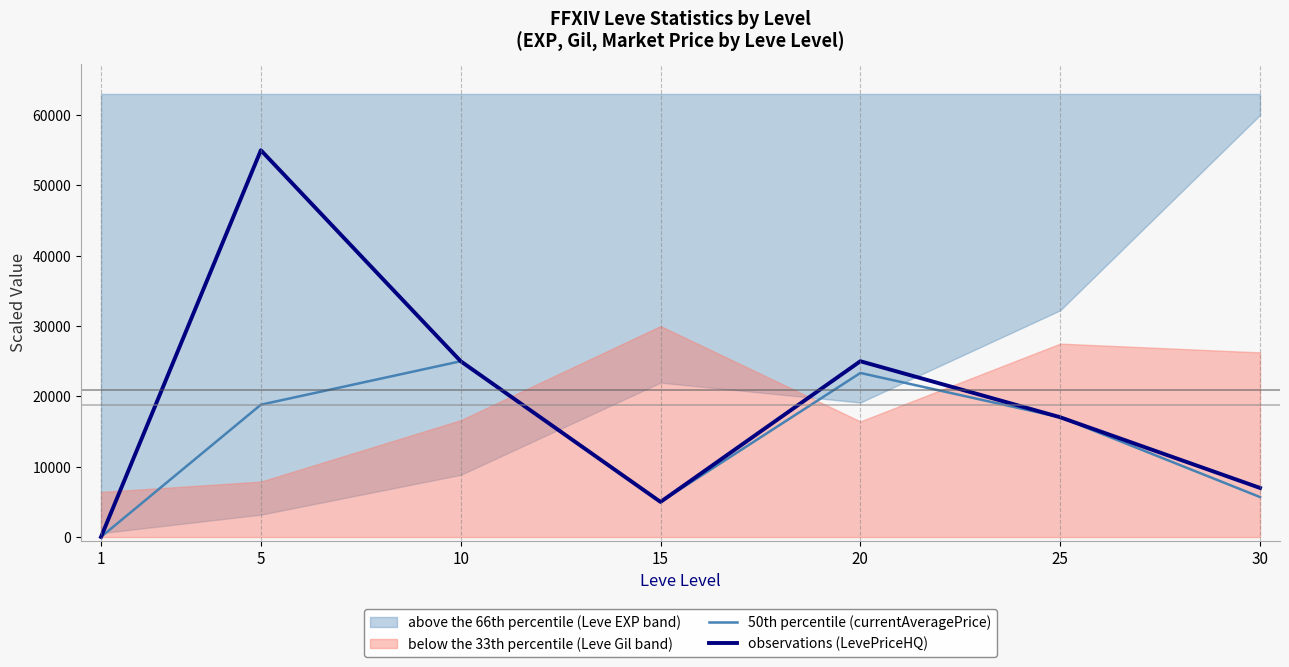

In observations (LevePriceHQ), how many points are lower than both neighbors (excluding endpoints)?

1